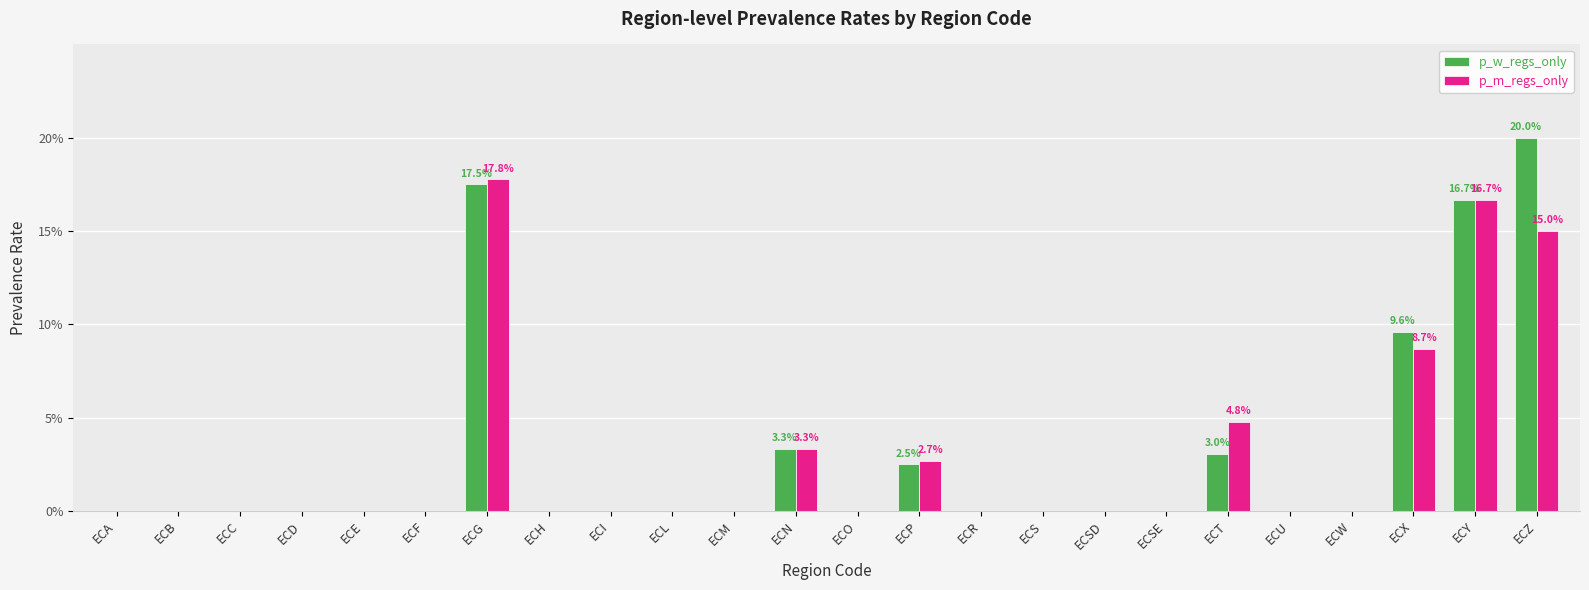

Which series has the largest range (max minus min)?

p_w_regs_only